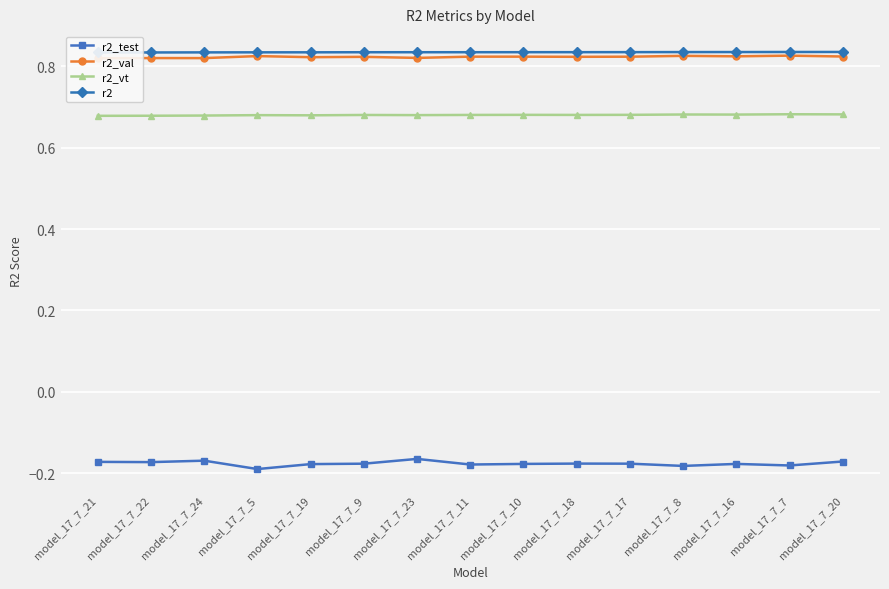

At which category is the sum across all series the highest?

model_17_7_23